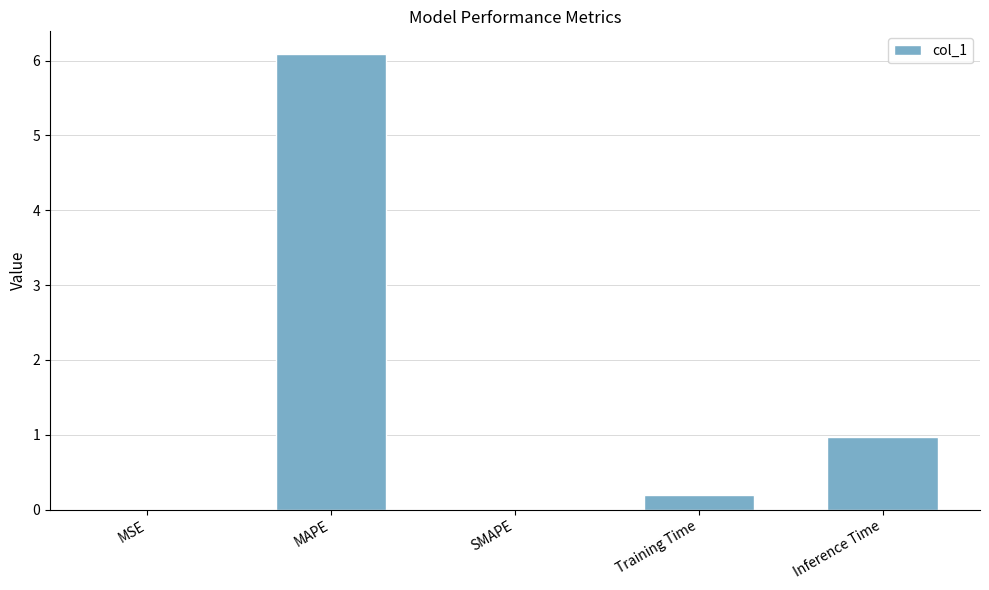

What is the maximum value shown in the chart?

6.1